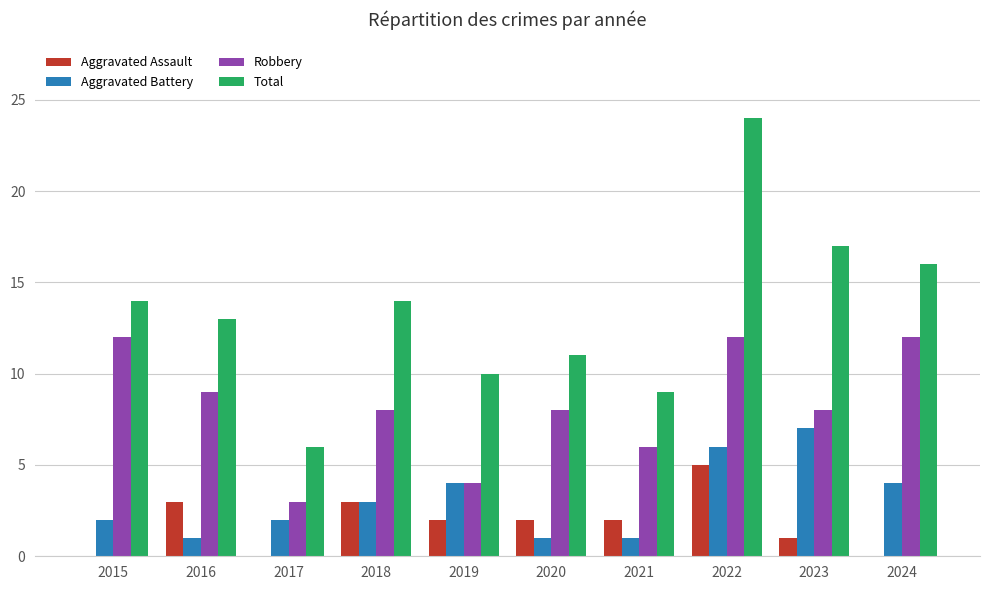

What is the approximate value of Aggravated Battery at 2023?

7